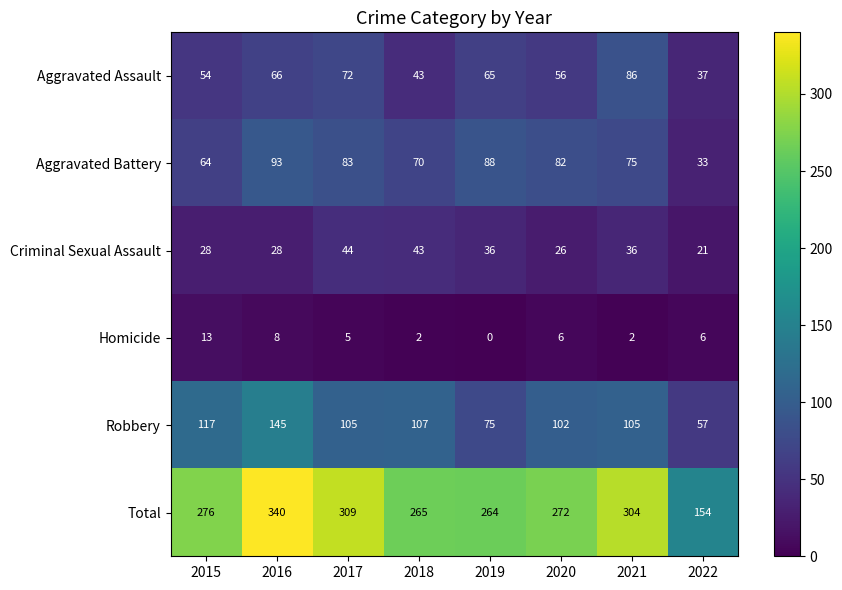

At which label does Homicide first exceed 6?

2015